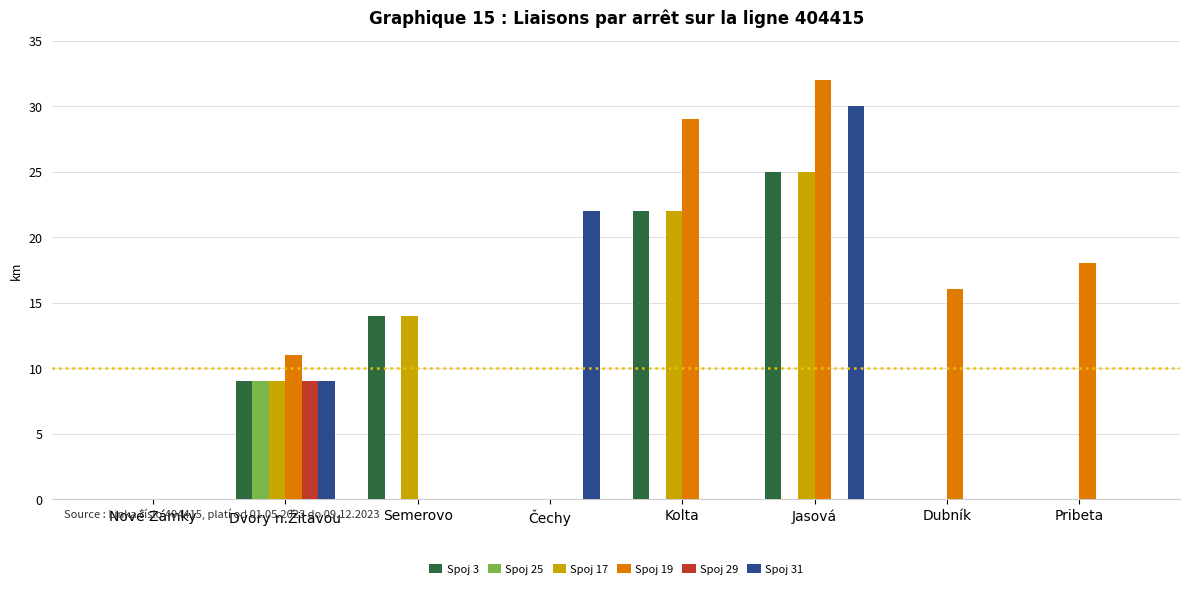

Are the bars grouped side by side (vs. stacked)?

Yes